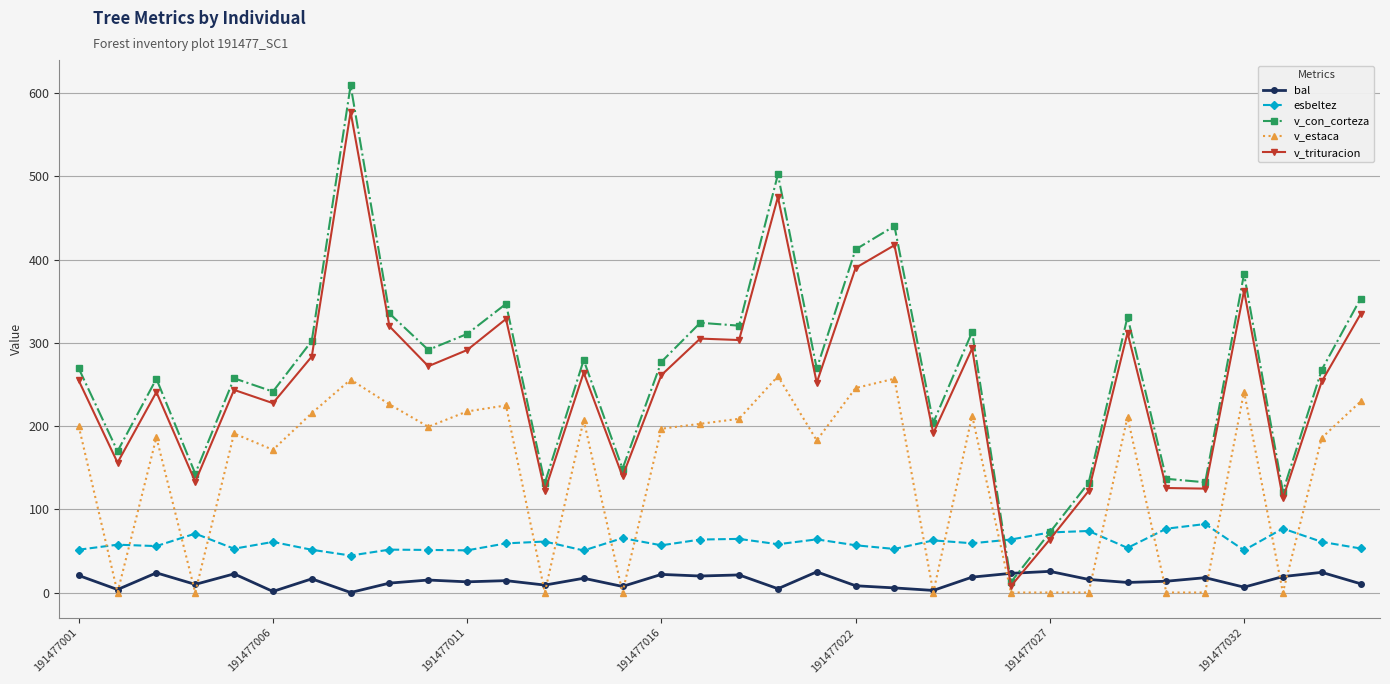

True or false: bal and esbeltez intersect in this chart.

False